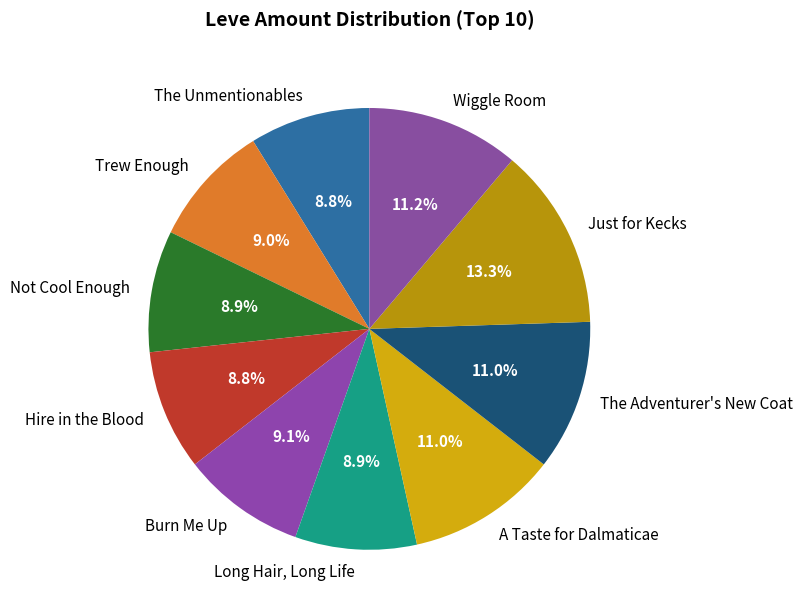

To the nearest percent, what portion does Trew Enough represent?

9%